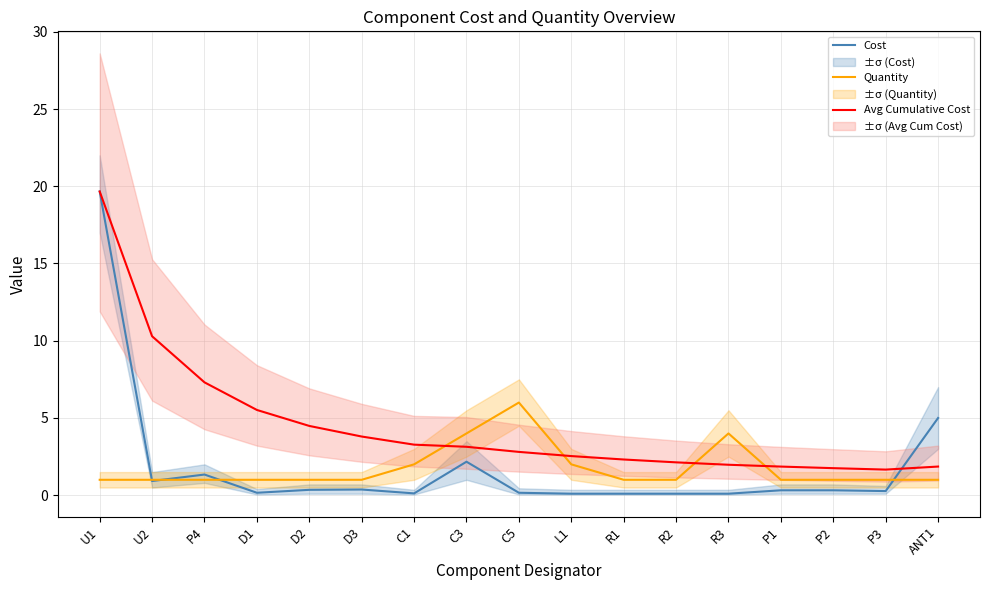

True or false: Cost has a value of 0.0 at R3.

False